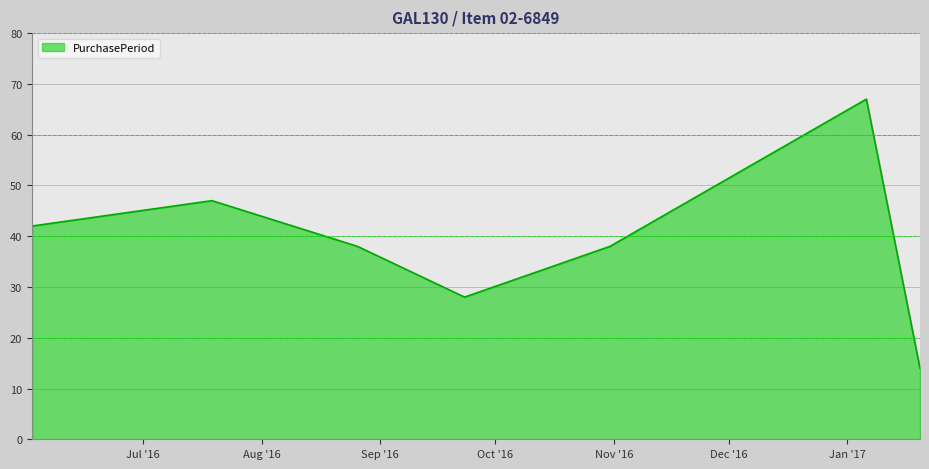

What is the average value?

39